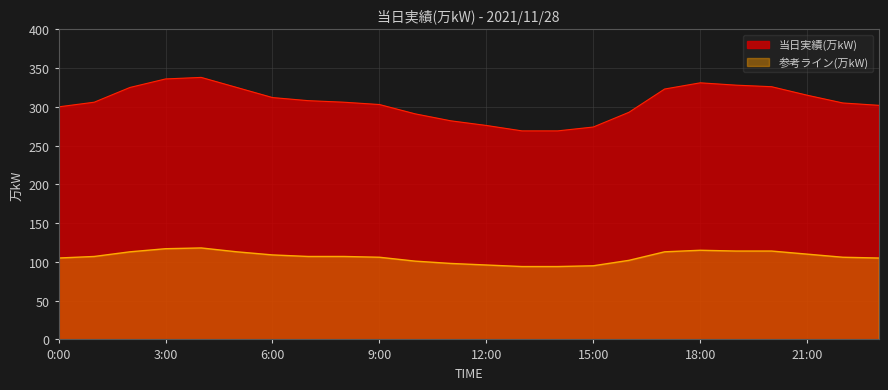

Reading left to right, extract all data points from this chart.

300	306	325	336	338	325	312	308	306	303	291	282	276	269	269	274	293	323	331	328	326	315	305	302